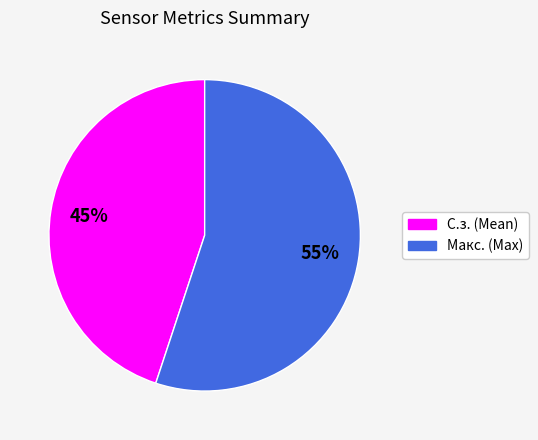

Does any single category account for the majority?

Yes